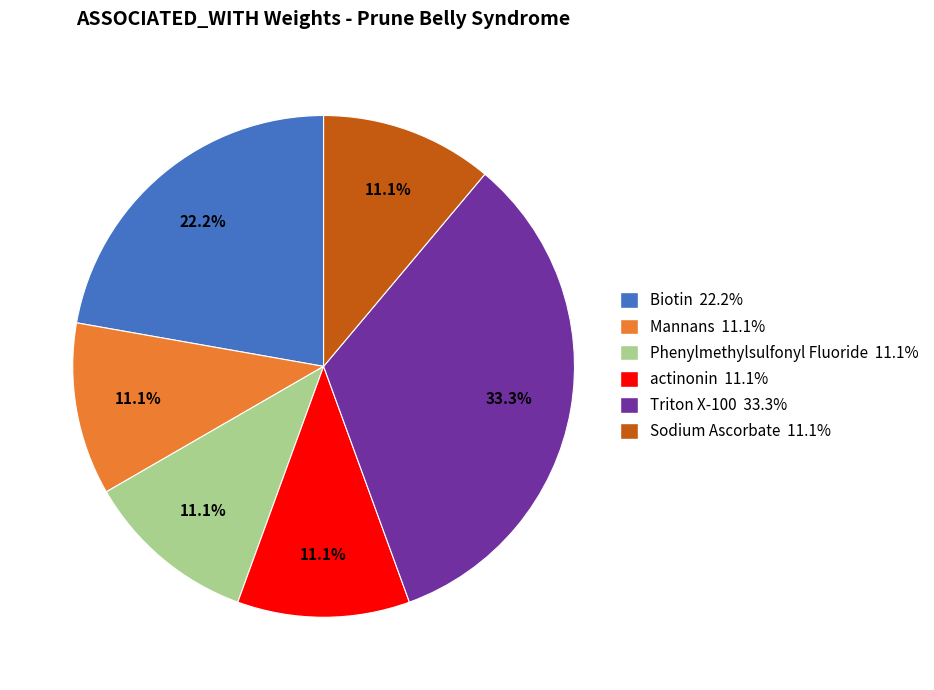

Is actinonin 11.1% the majority of the pie?

No